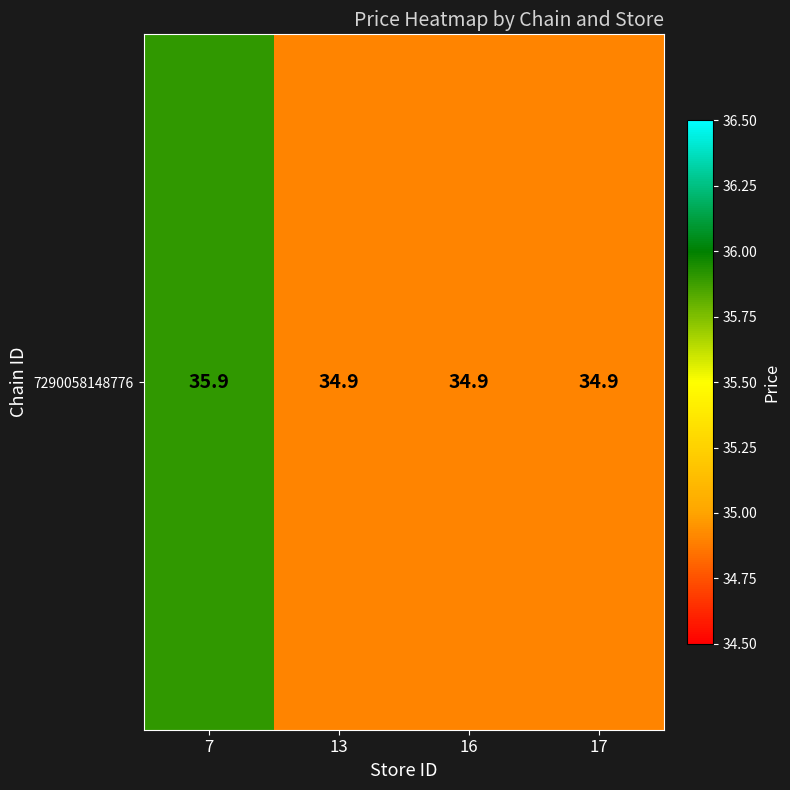

How many values are between 34 and 35?

3